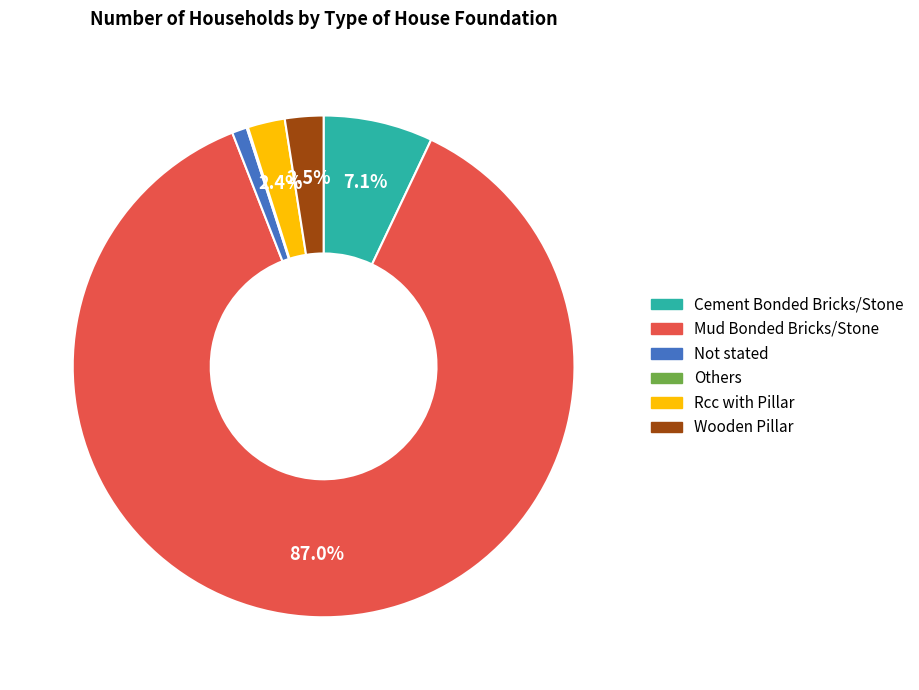

Is there any slice that represents more than half of the pie?

Yes